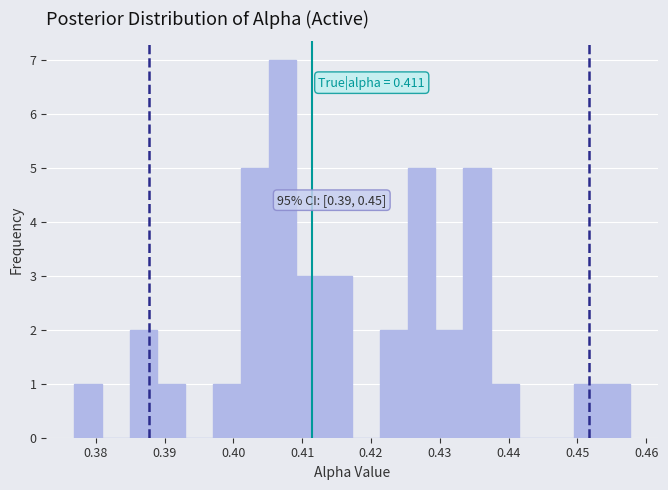

Which range on the x-axis has the tallest bar?

0.405 to 0.409